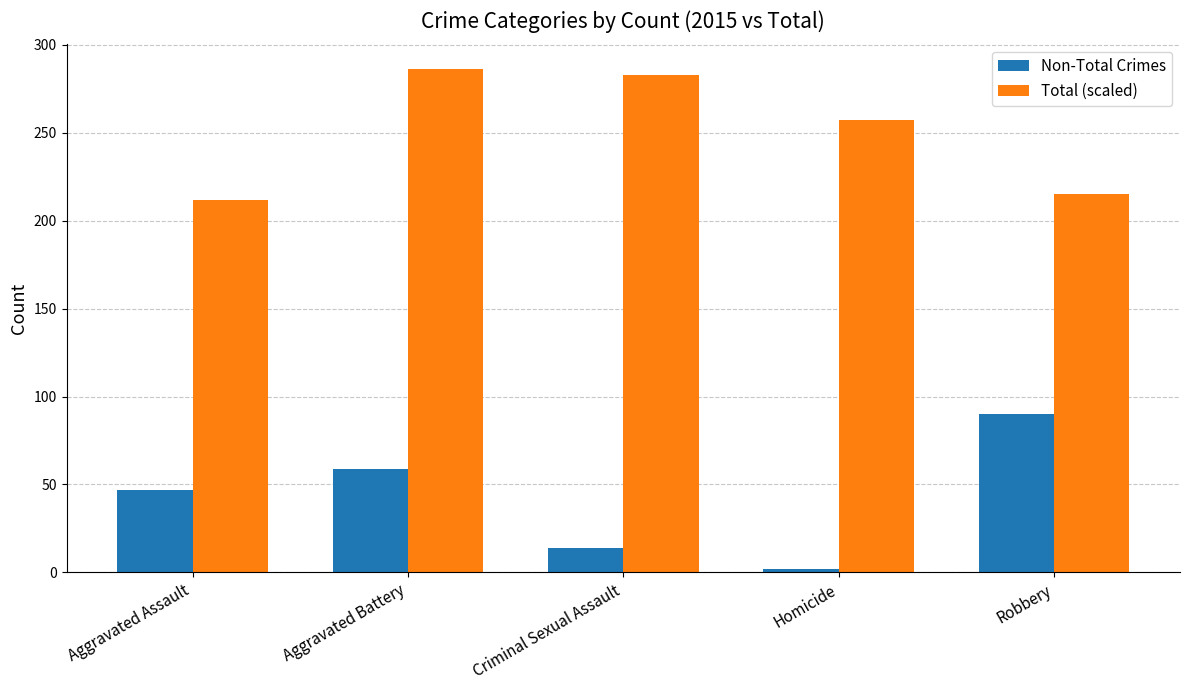

Reading left to right, transcribe all the data shown in this chart.

Non-Total Crimes: Aggravated Assault=47	Aggravated Battery=59	Criminal Sexual Assault=14	Homicide=2	Robbery=90
Total (scaled): Aggravated Assault=212	Aggravated Battery=286	Criminal Sexual Assault=283	Homicide=257	Robbery=215